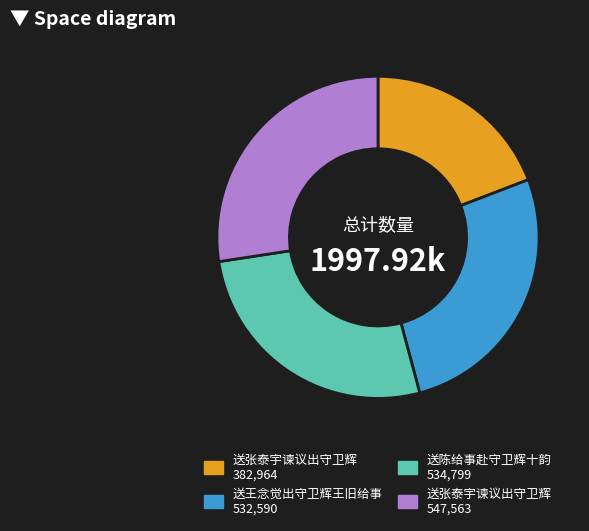

Does any single category account for the majority?

No